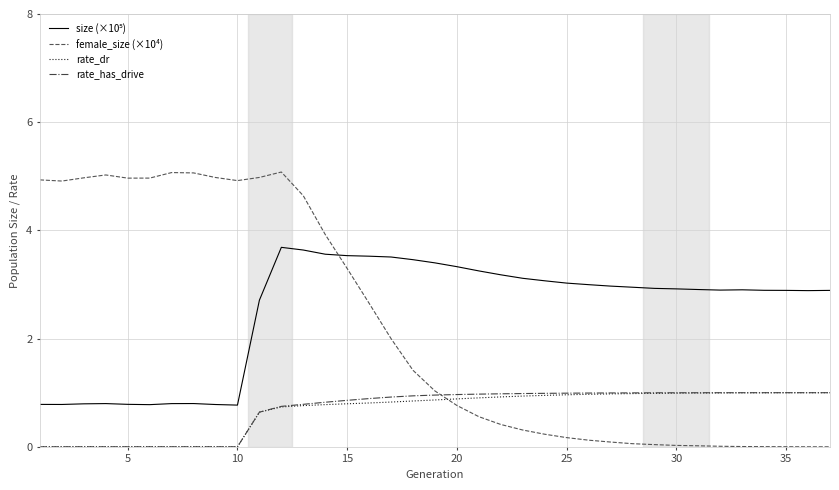

How many categories are shown in the chart?

37